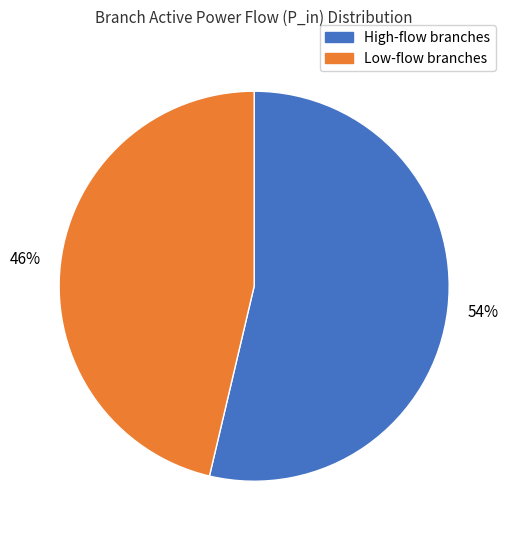

Is there a majority slice in this chart?

Yes